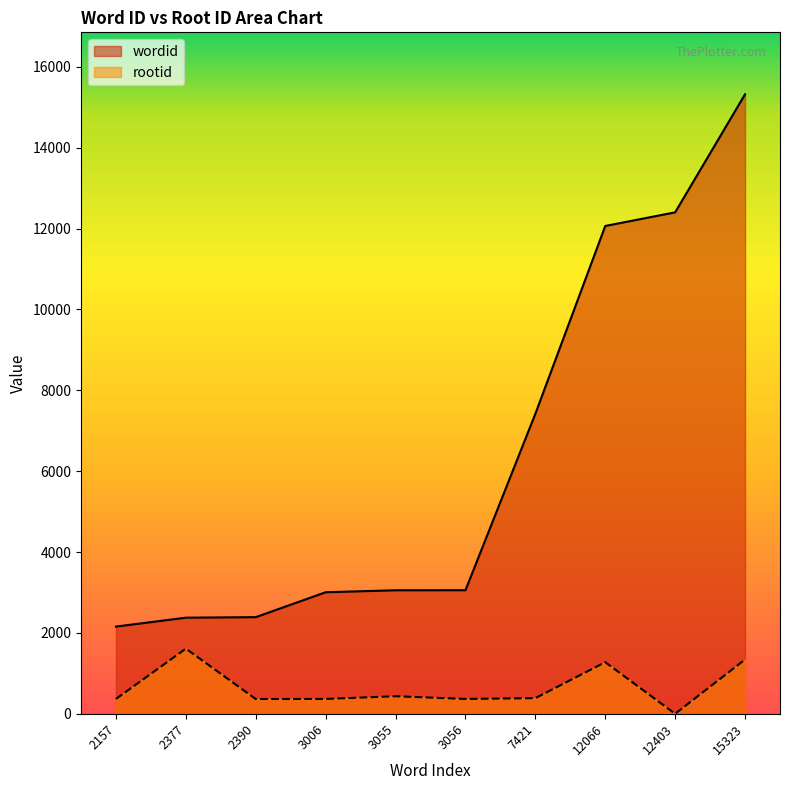

How many lines are shown in the chart?

2